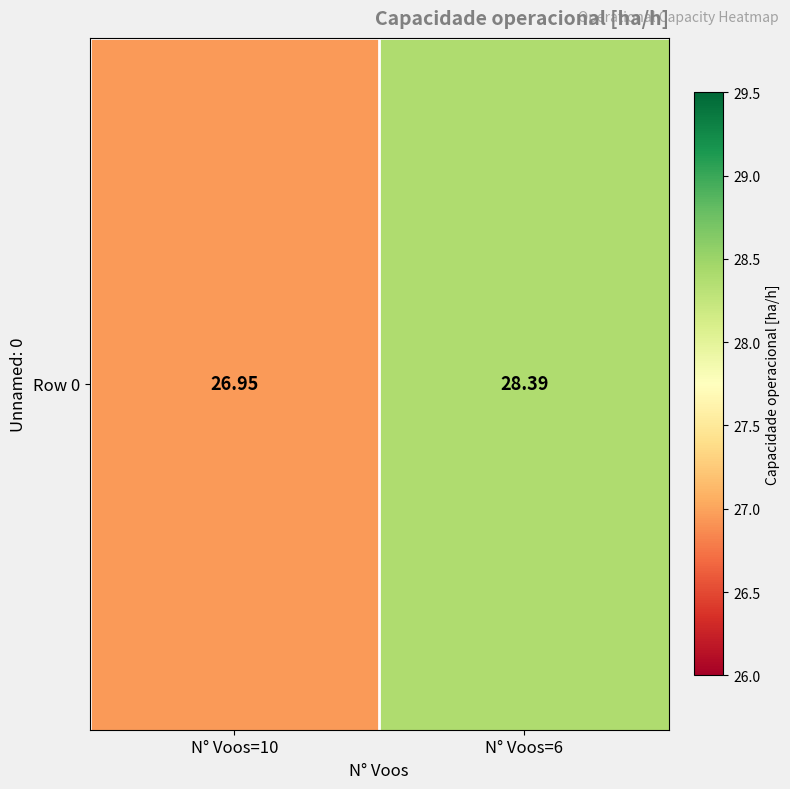

What is the change in value from N° Voos=10 to N° Voos=6?

+1.4